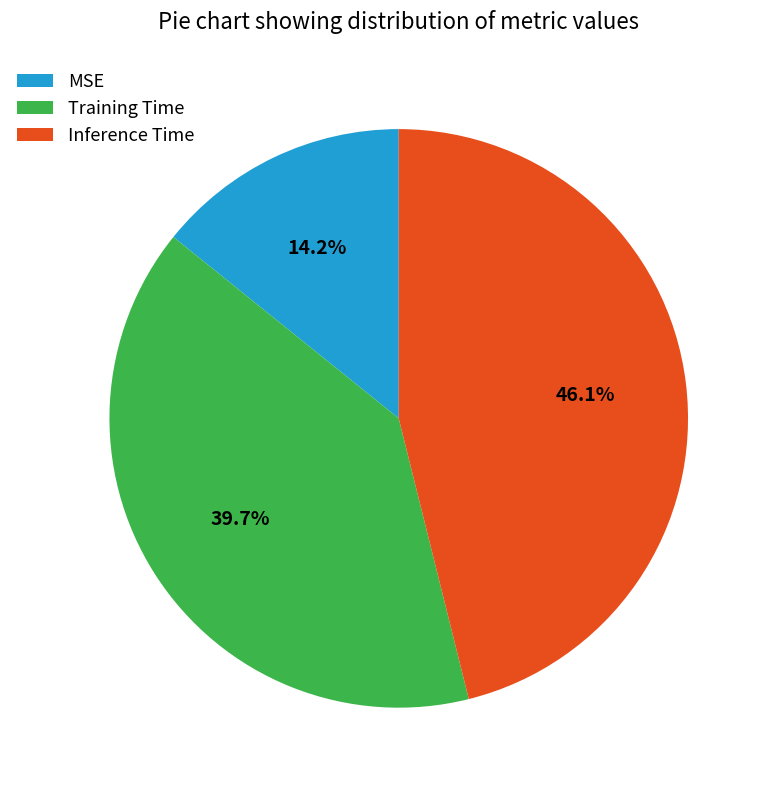

To the nearest percent, what is the average slice percentage?

33%